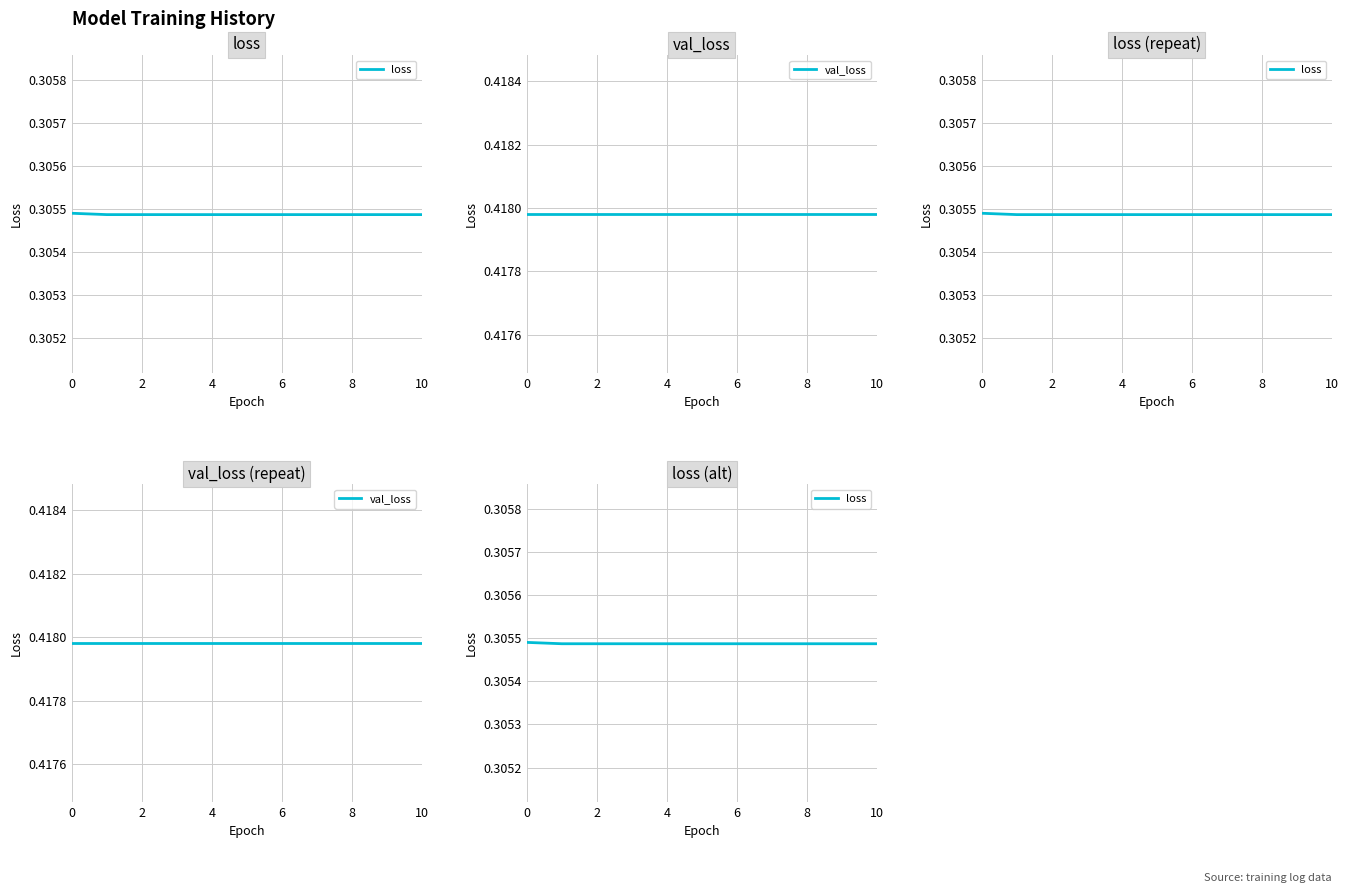

What are all the series names shown in the legend?

loss, val_loss